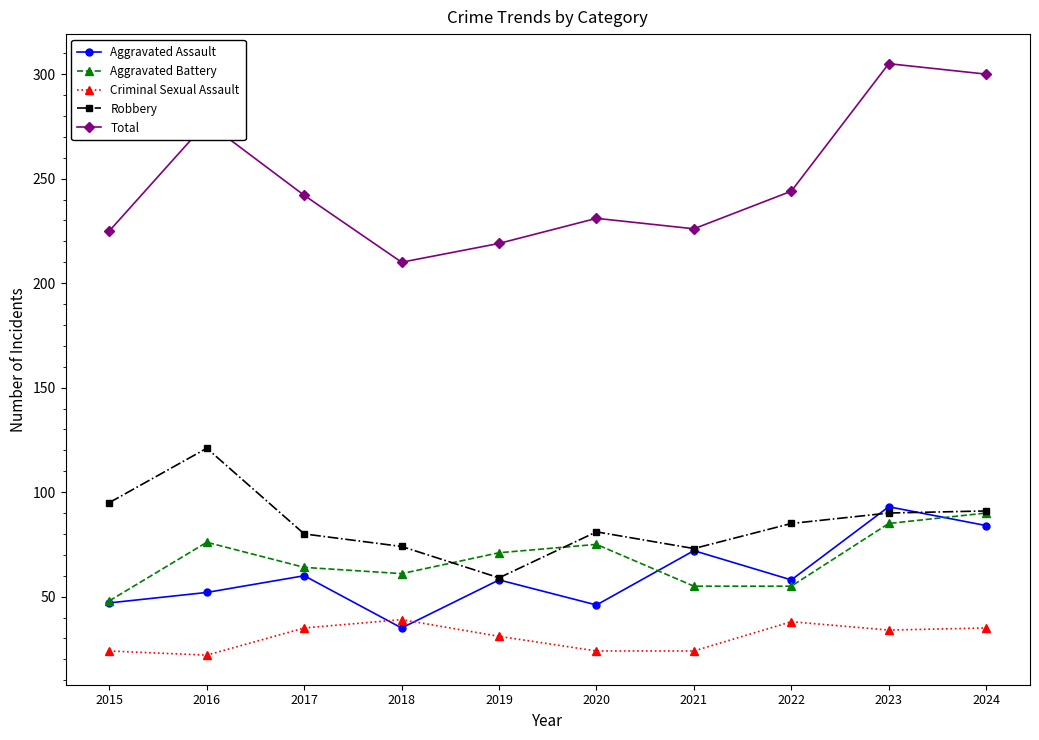

At which category does Total reach its first local valley?

2018